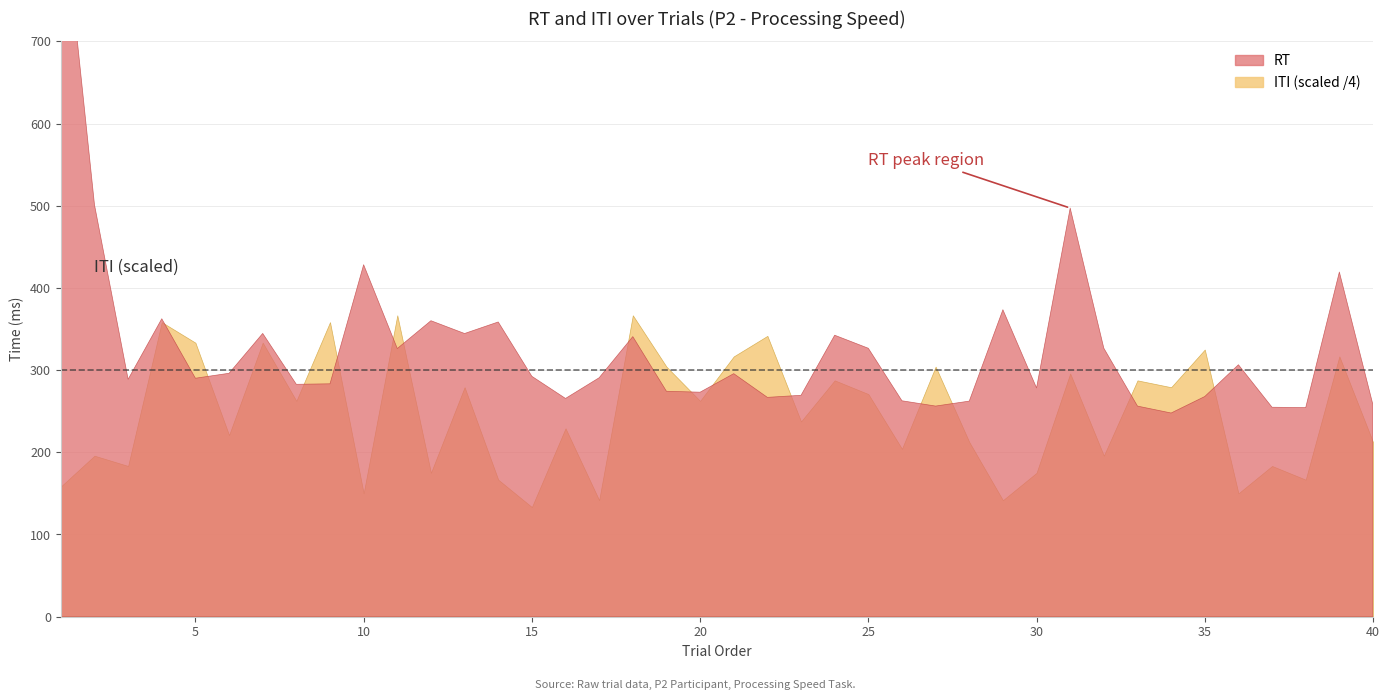

Reading left to right, transcribe all the data shown in this chart.

RT: 891.8	501.2	288.8	362.5	290.1	296.2	344.6	282.7	283.3	428.2	326.2	360.1	344.5	358.6	292.5	265.5	290.7	340.8	274.3	273.1	295.7	266.8	269.4	342.5	326.6	262.7	256.2	262.3	373.5	278.3	497.2	326.6	256.2	247.8	267.9	306.5	254.8	254.4	419.4	257.6
ITI: 633.3	783.3	733.3	1433.3	1333.3	883.3	1333.3	1050.0	1433.3	600.0	1466.7	700.0	1116.7	666.7	533.3	916.7	566.7	1466.7	1216.7	1050.0	1266.7	1366.7	950.0	1150.0	1083.3	816.7	1216.7	850.0	566.7	700.0	1183.3	783.3	1150.0	1116.7	1300.0	600.0	733.3	666.7	1266.7	850.0